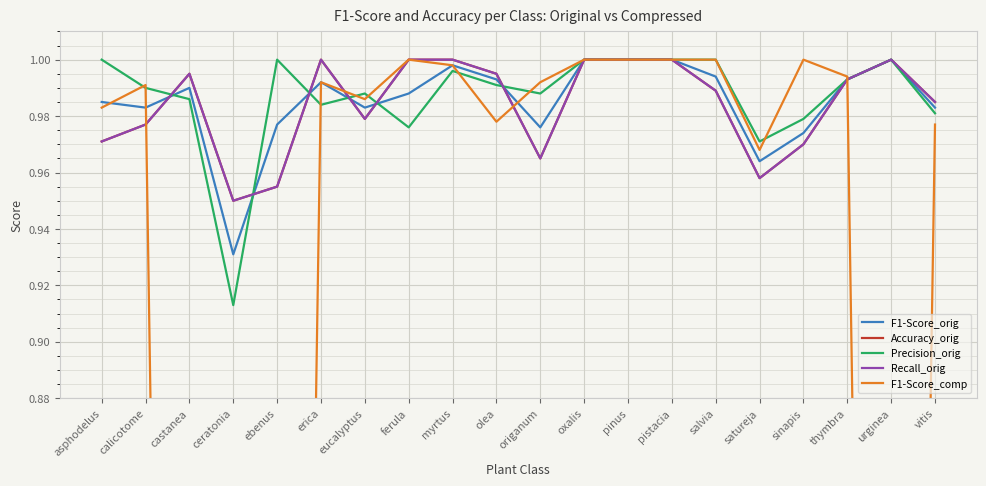

The value of Recall_orig at ebenus is 0.2. True or false?

False